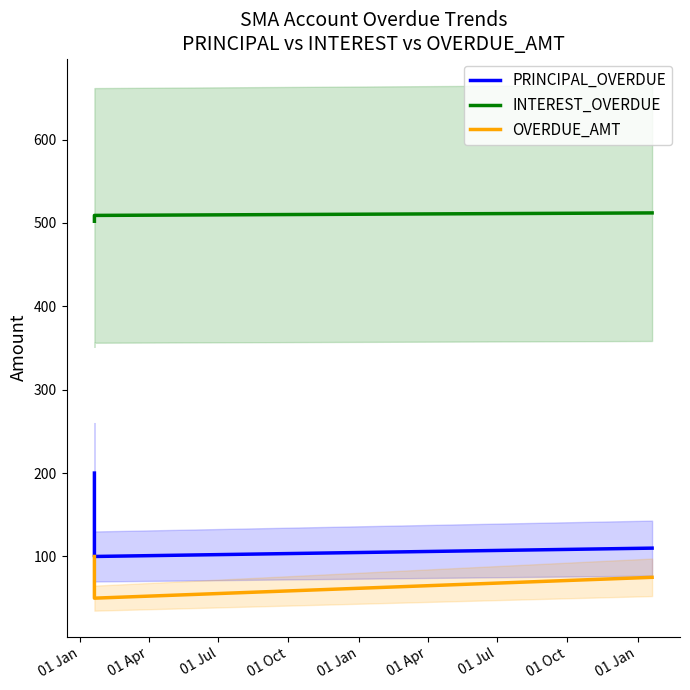

Reading left to right, extract all data points from this chart.

PRINCIPAL_OVERDUE: 200	100	110
INTEREST_OVERDUE: 502	509	512
OVERDUE_AMT: 100	50	75